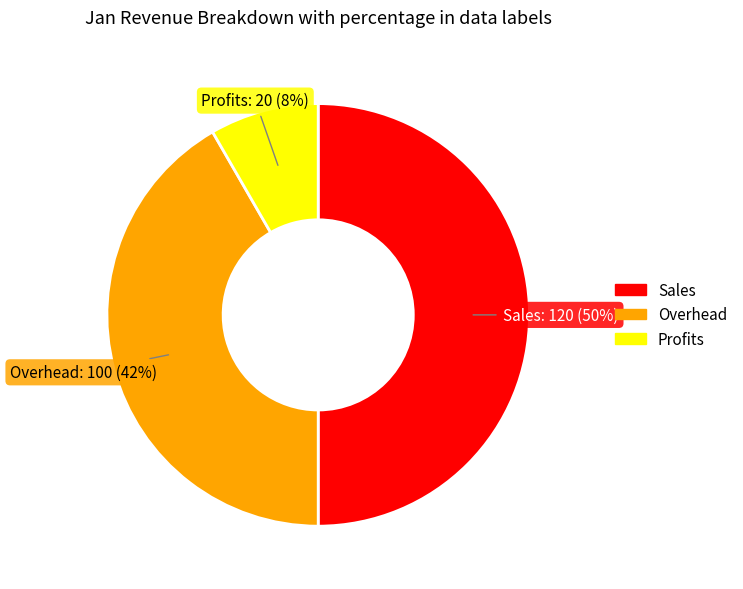

Which slice is the smallest?

Profits